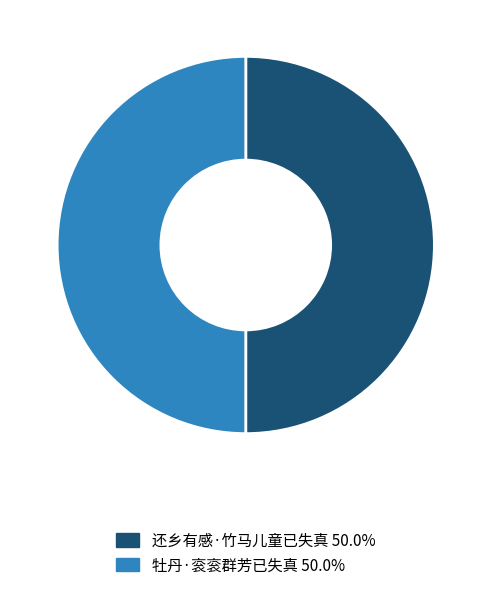

What is the ratio of the value at 还乡有感·竹马儿童已失真 50.0% to the value at 牡丹·衮衮群芳已失真 50.0%?

1.0